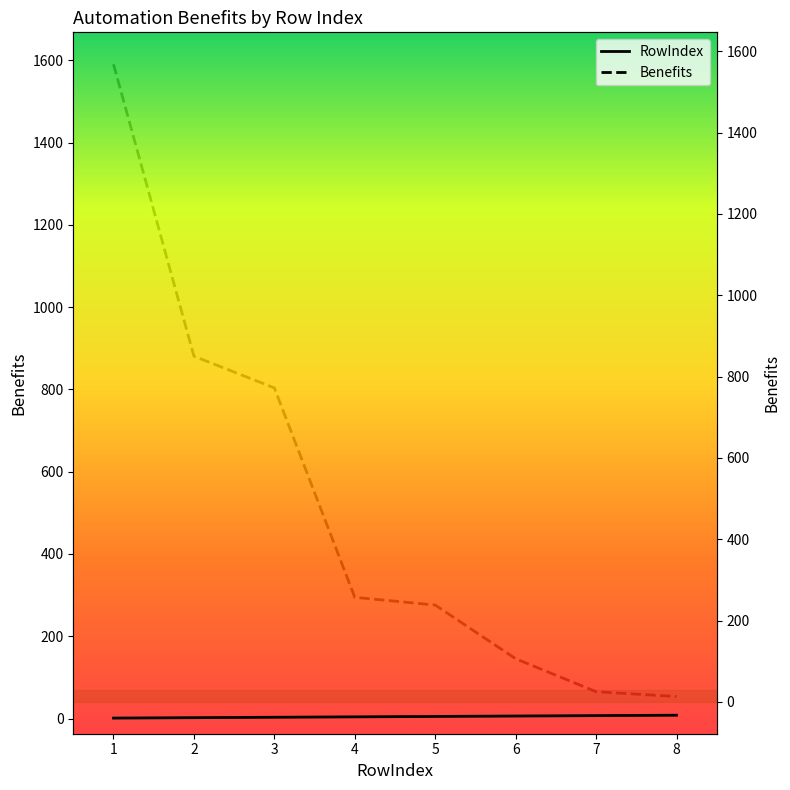

True or false: Benefits and RowIndex intersect in this chart.

False